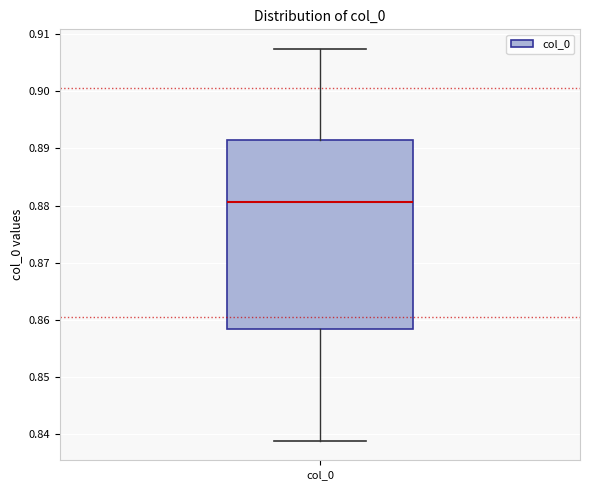

Read this box plot against the y-axis: the position of the median line, the range covered by the box, and the ends of both whiskers. The values are not printed on the chart, so give them approximately, as read against the axis.

median 0.881, box 0.859 to 0.891, whiskers 0.839 to 0.907